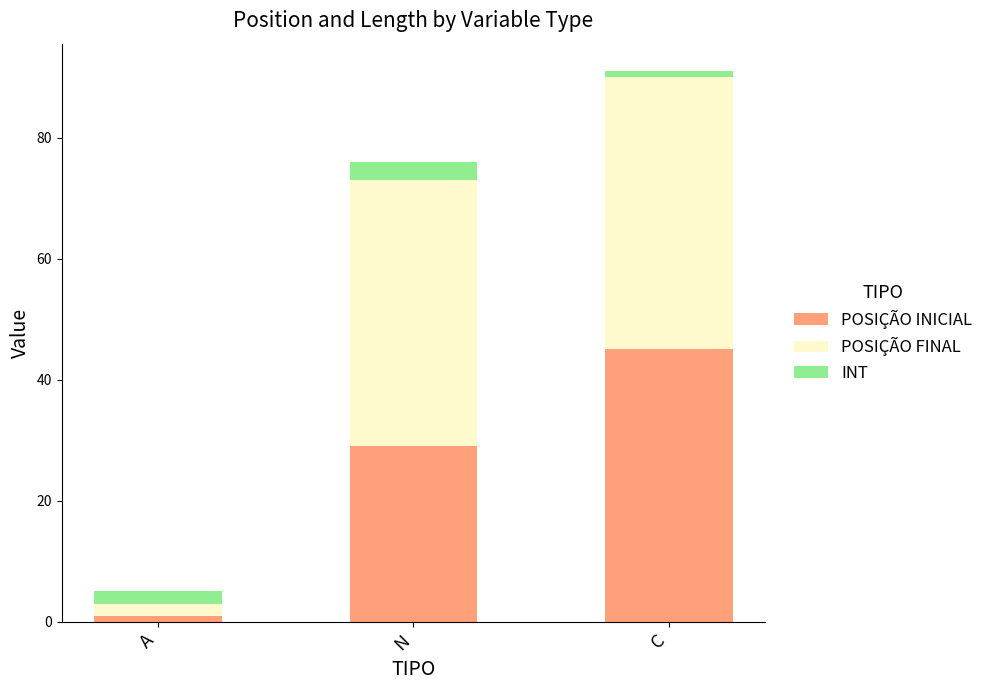

At which category is the sum across all series the highest?

C